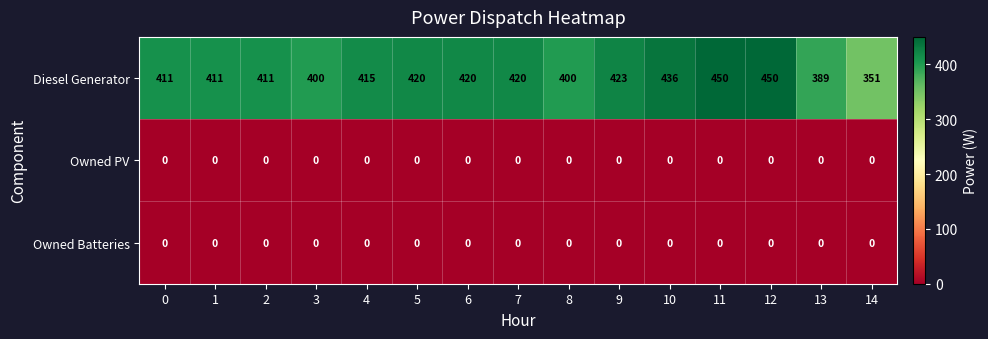

Between 9 and 14, which series saw the biggest shift?

Diesel Generator